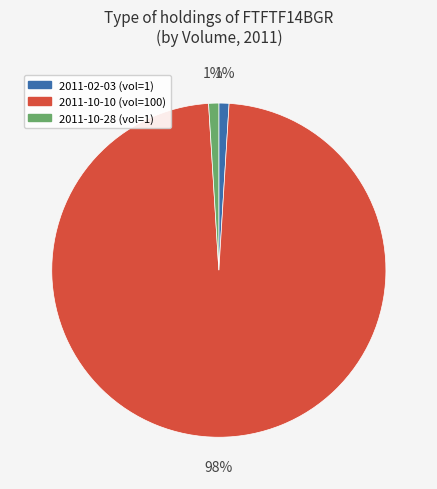

Is there any slice that represents more than half of the pie?

Yes